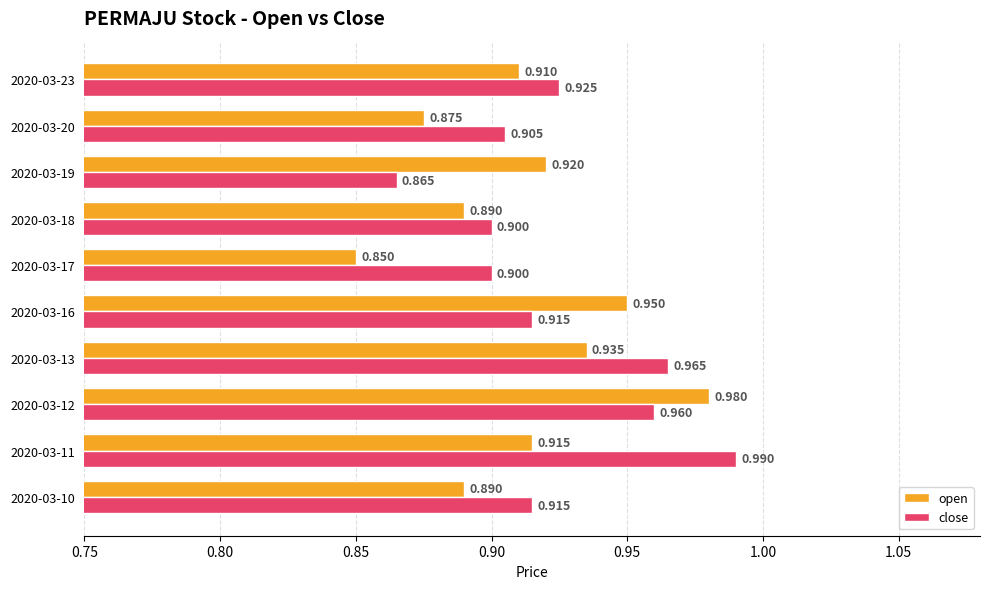

Between 2020-03-17 and 2020-03-19, which series saw the biggest shift?

open